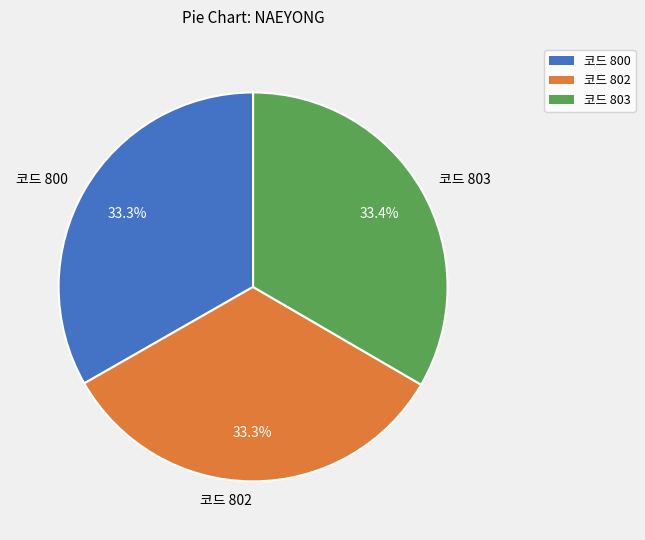

How much of the chart is everything except 코드 800?

66.7%